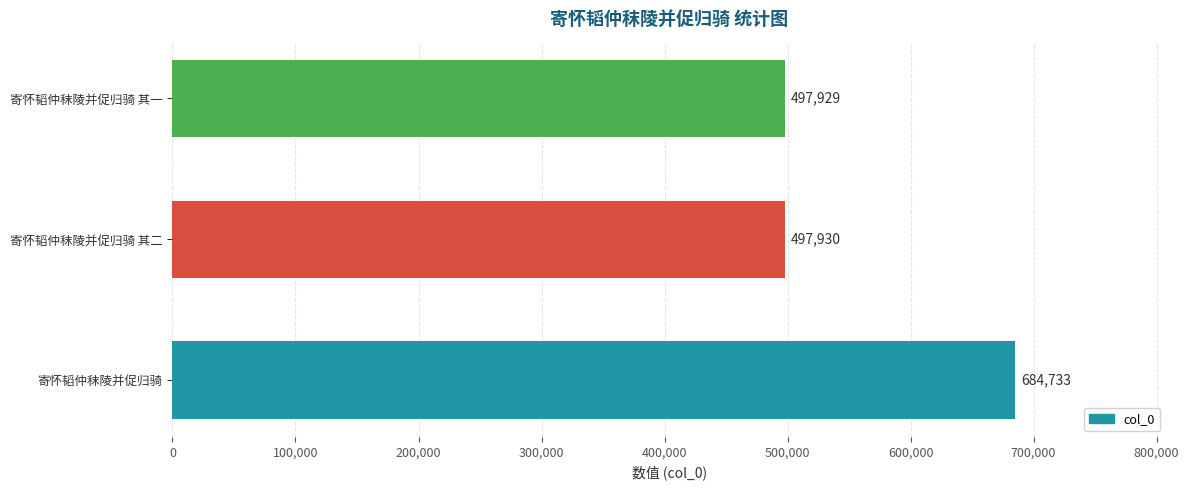

At which label is the value closest to 591331?

寄怀韬仲秣陵并促归骑 其二